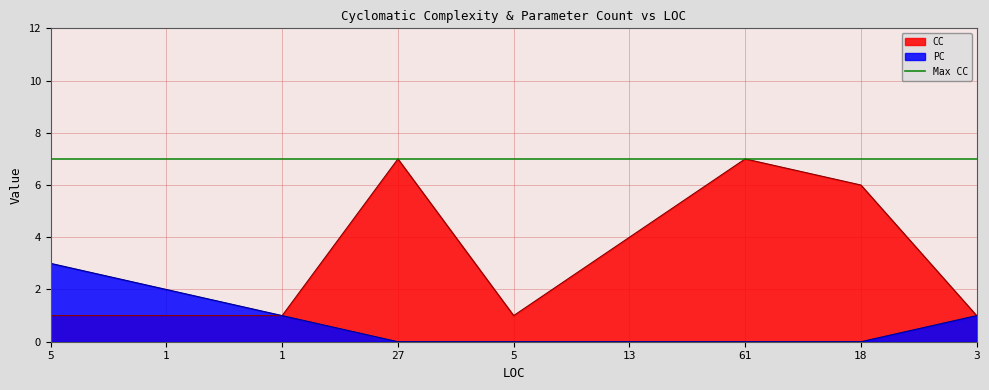

True or false: CC and PC intersect in this chart.

False